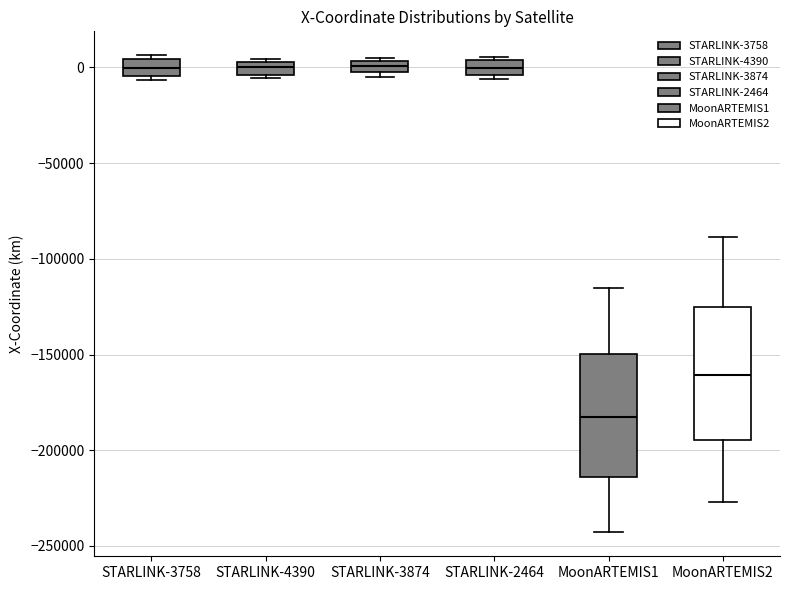

Where does the median line of the box for MoonARTEMIS1 sit on the y-axis? The values are not printed on the chart, so give them approximately, as read against the axis.

-185000